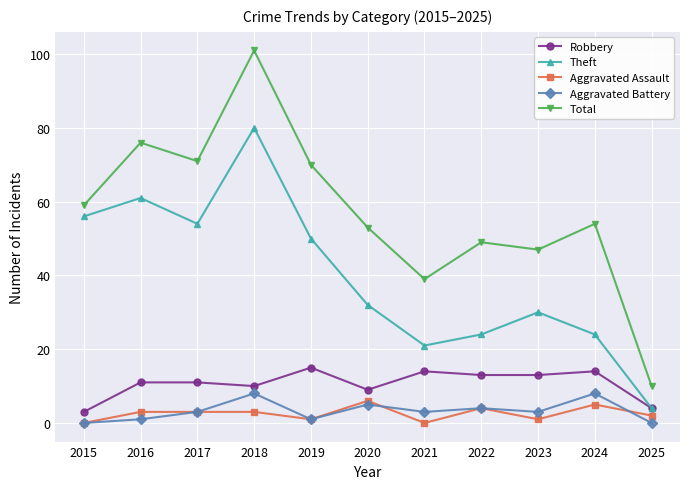

Which category has the highest value in the Robbery series?

2019